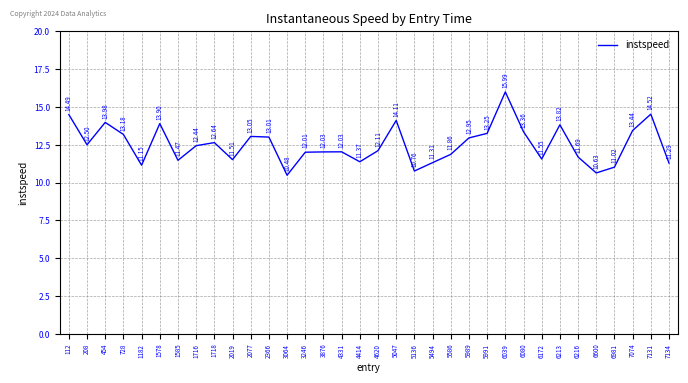

At which category does the data reach its first local valley?

208